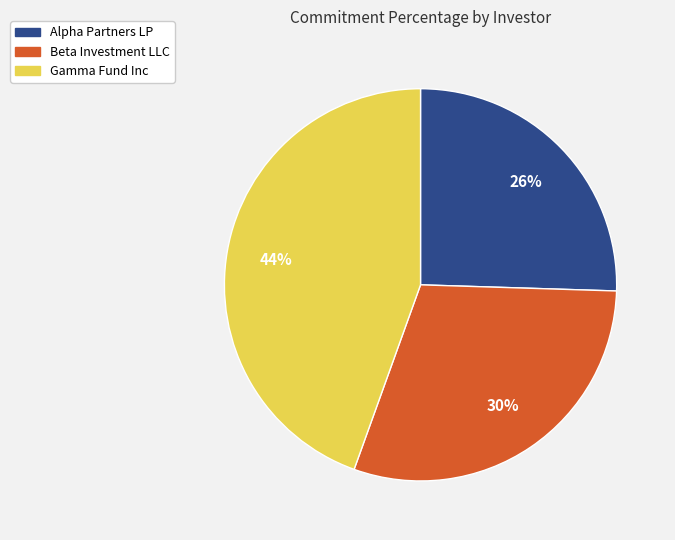

Combined, do Gamma Fund Inc and Alpha Partners LP account for over 50%?

Yes